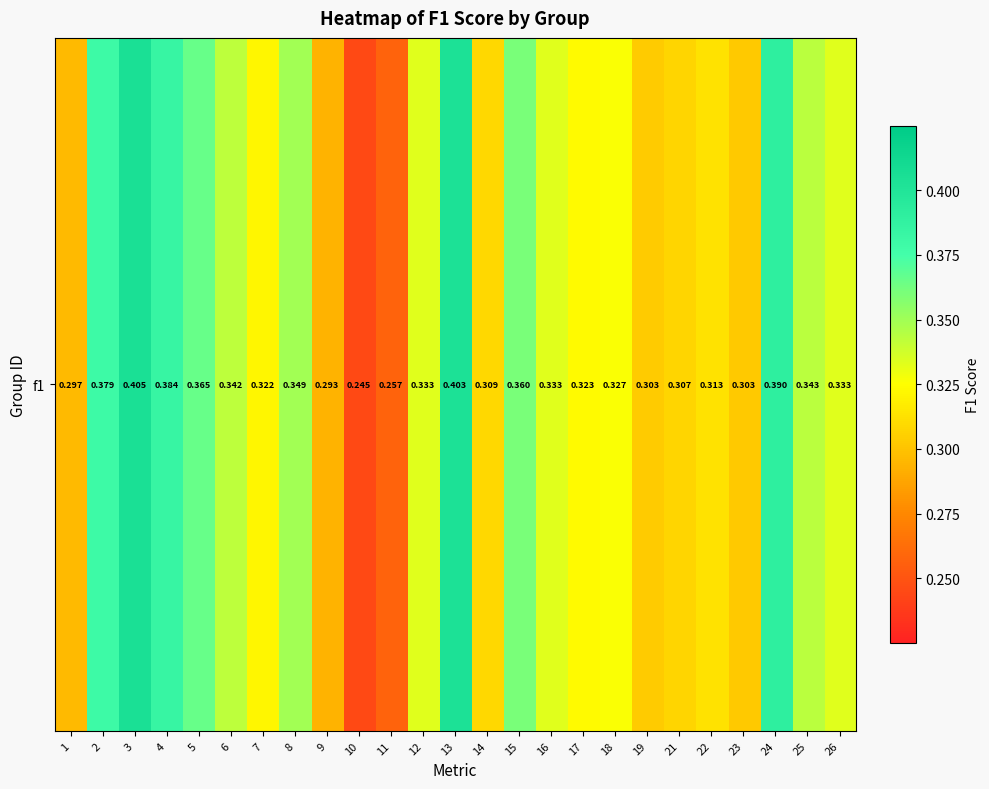

Reading right to left, list all the values displayed in this chart.

26=0.3	25=0.3	24=0.4	23=0.3	22=0.3	21=0.3	19=0.3	18=0.3	17=0.3	16=0.3	15=0.4	14=0.3	13=0.4	12=0.3	11=0.3	10=0.2	9=0.3	8=0.3	7=0.3	6=0.3	5=0.4	4=0.4	3=0.4	2=0.4	1=0.3